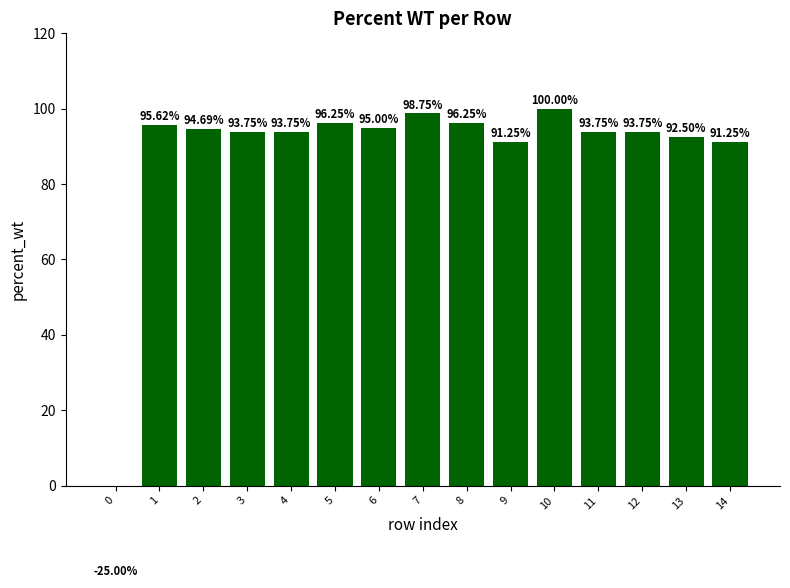

What is the difference between the second highest and second lowest values?

7.5